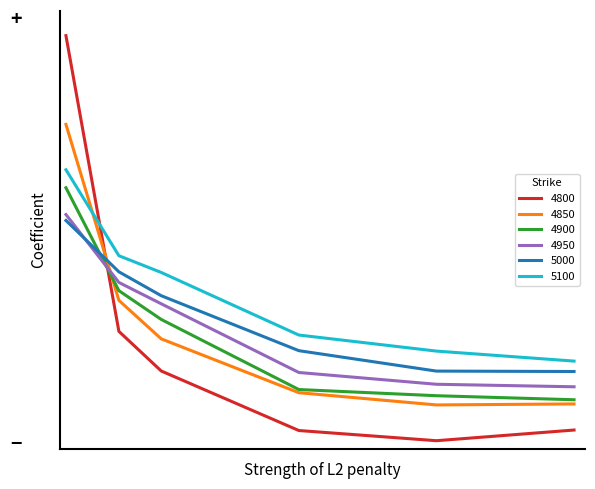

How many 4950 values are between 0 and 1?

6